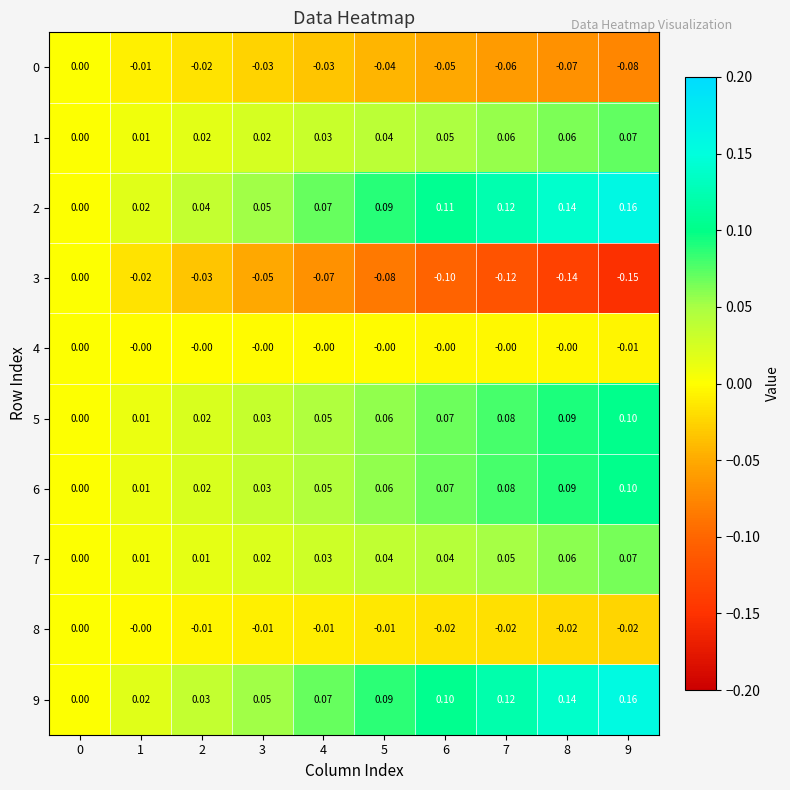

Is the value of 1 at 2 greater than the value of 8 at 3?

Yes